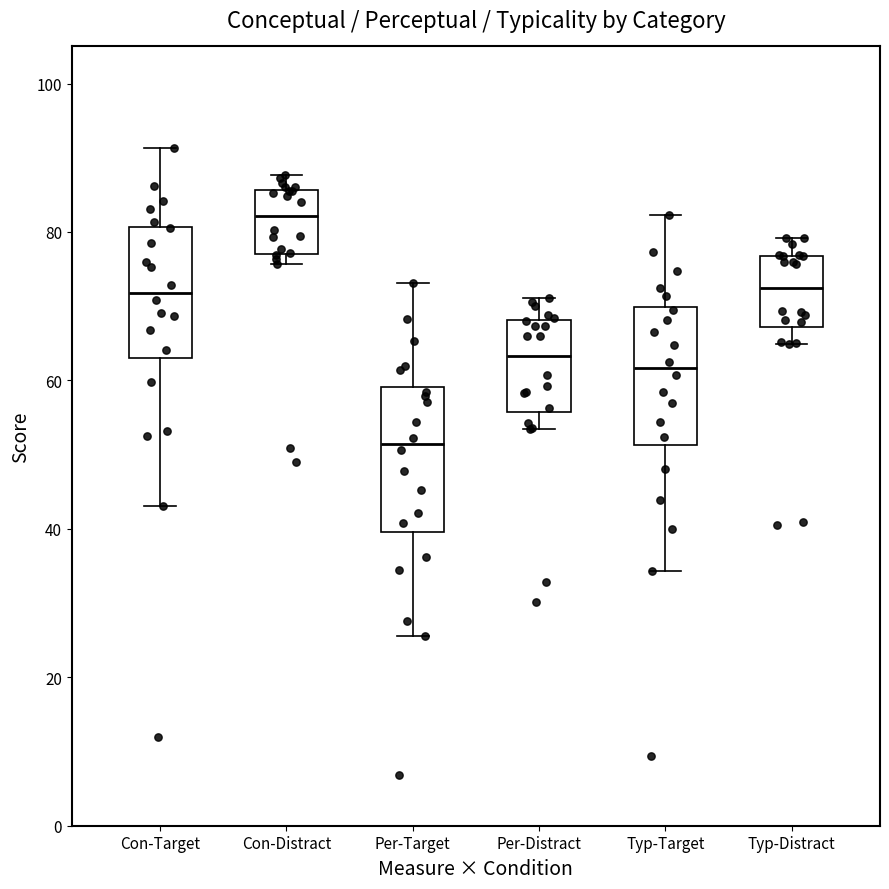

Where does the median line of the box for Con-Distract sit on the y-axis? The values are not printed on the chart, so give them approximately, as read against the axis.

82